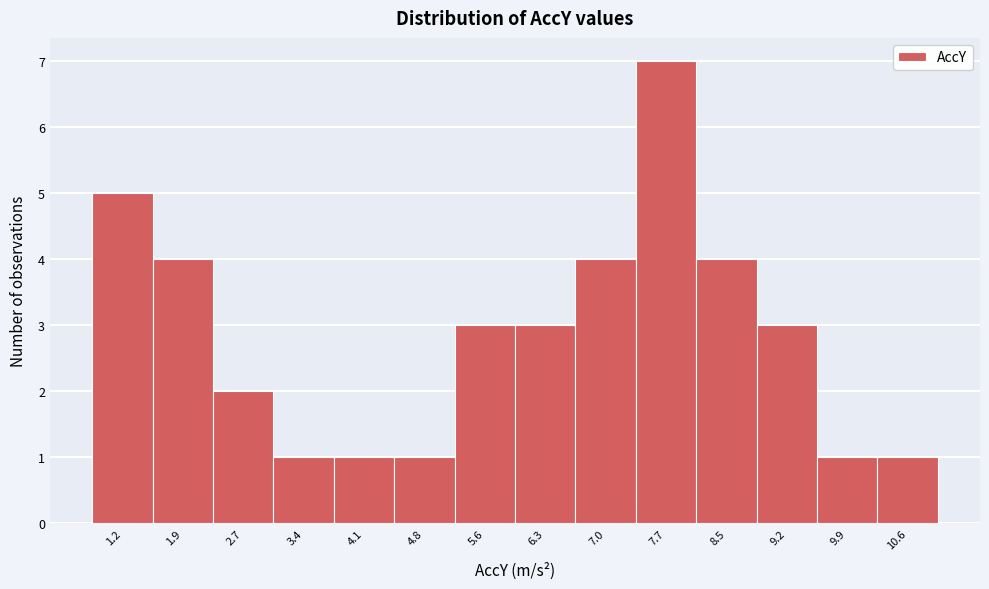

Reading right to left, transcribe all the data shown in this chart.

10.6=1	9.9=1	9.2=3	8.5=4	7.7=7	7.0=4	6.3=3	5.6=3	4.8=1	4.1=1	3.4=1	2.7=2	1.9=4	1.2=5